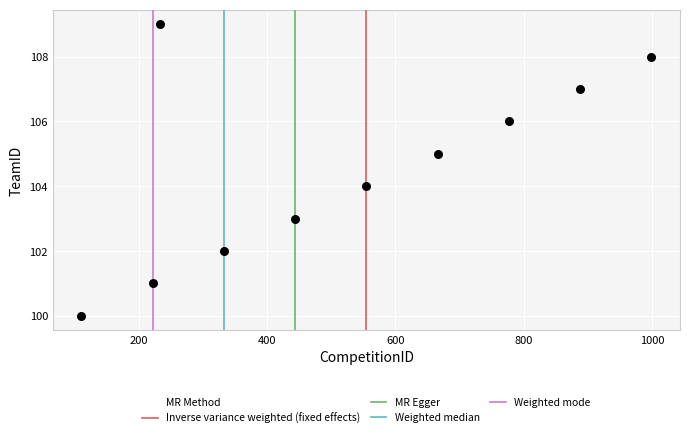

What is the range of Y values (max minus min)?

9